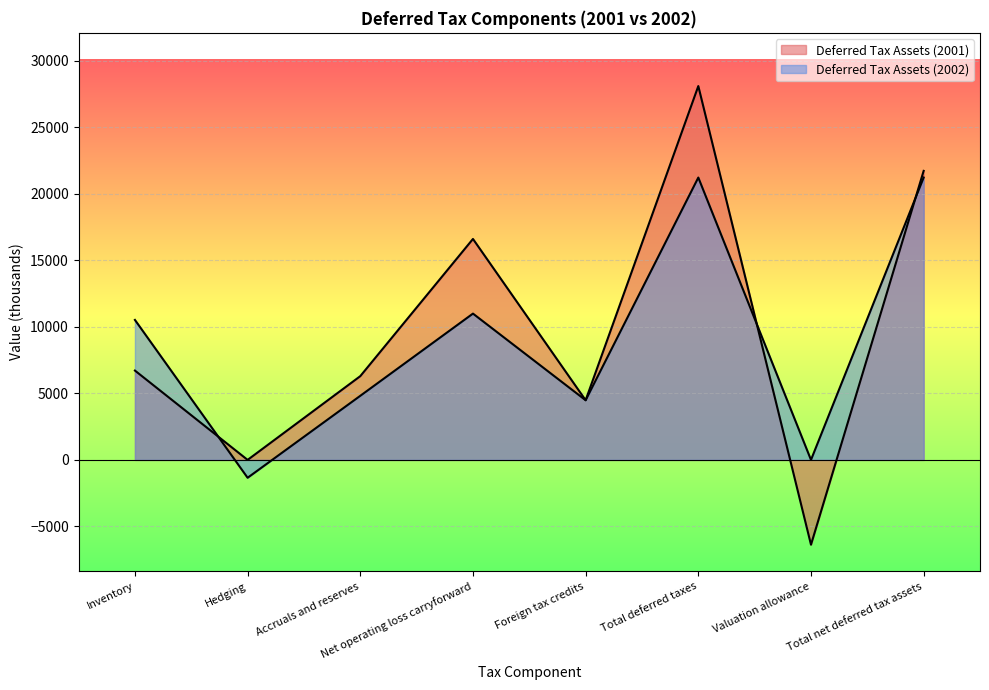

Which series has the largest total across all categories?

Deferred Tax Assets (2001)